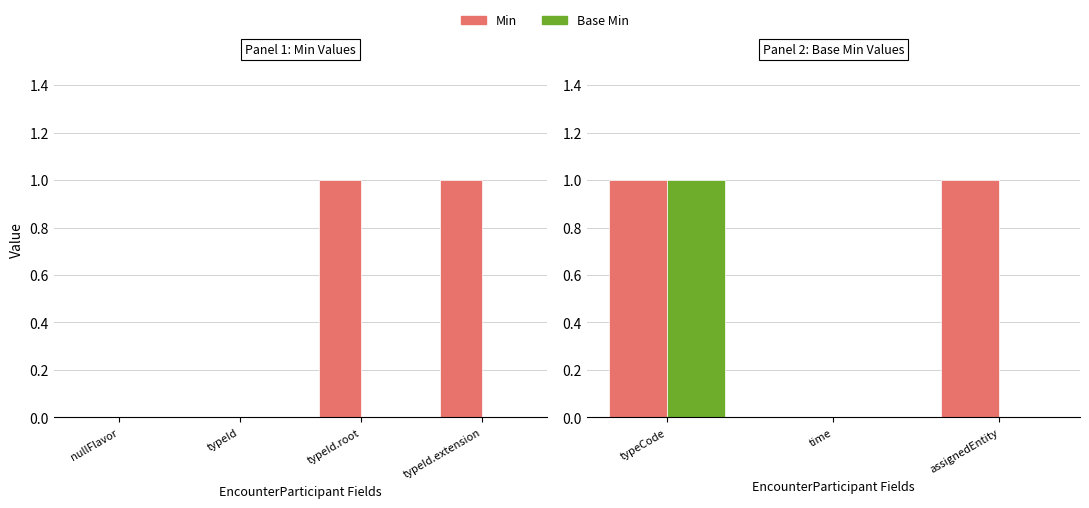

The value of Base Min at typeCode is 1. True or false?

False